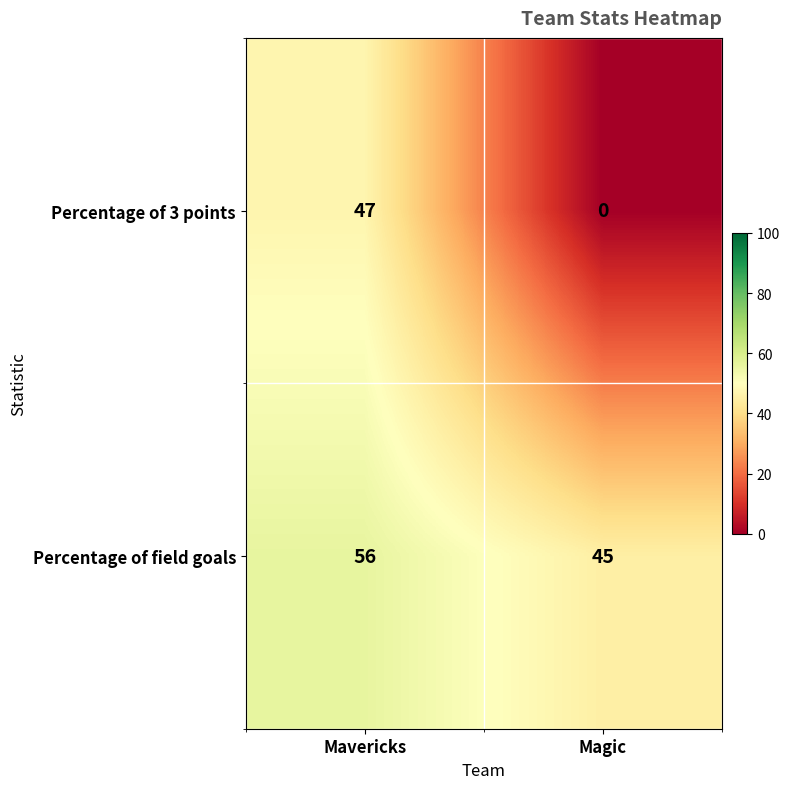

Which label corresponds to the largest value in the chart?

Mavericks